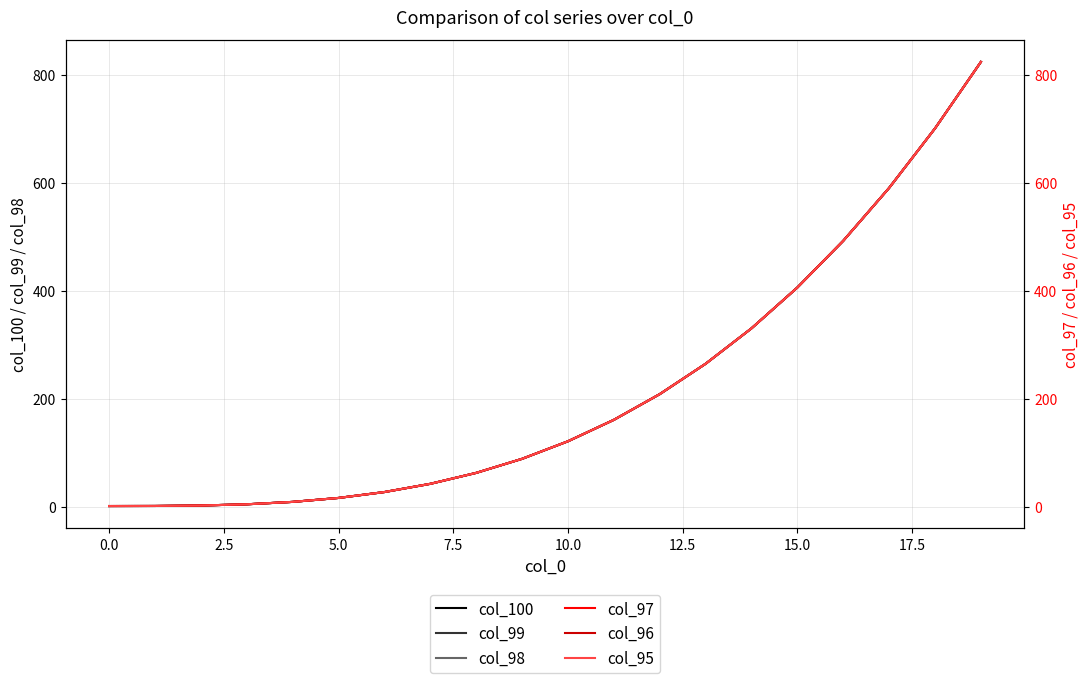

Which series has the widest spread of values?

col_100